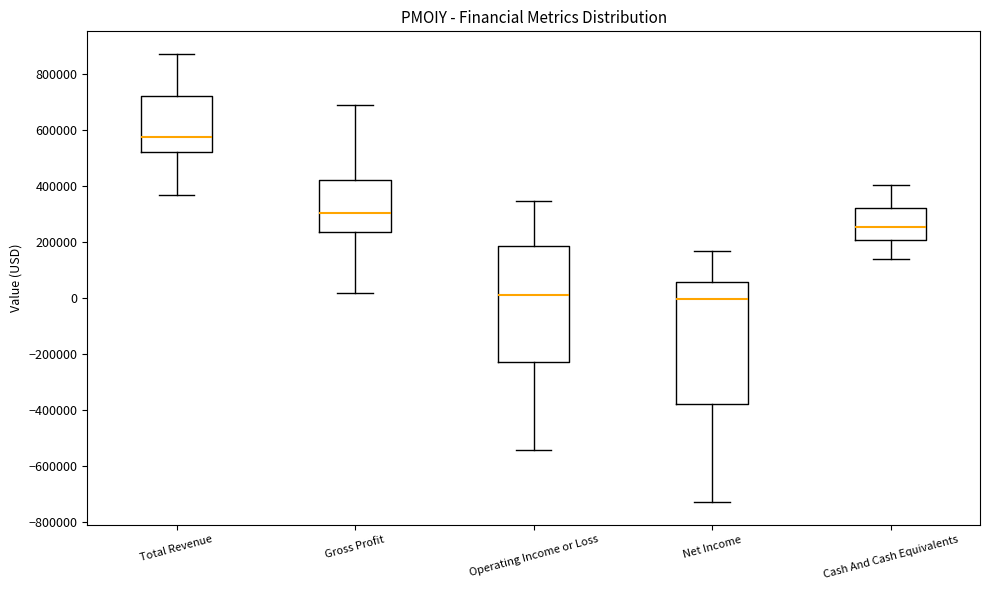

Where is the lower edge of the box for Total Revenue on the y-axis? The values are not printed on the chart, so give them approximately, as read against the axis.

520000